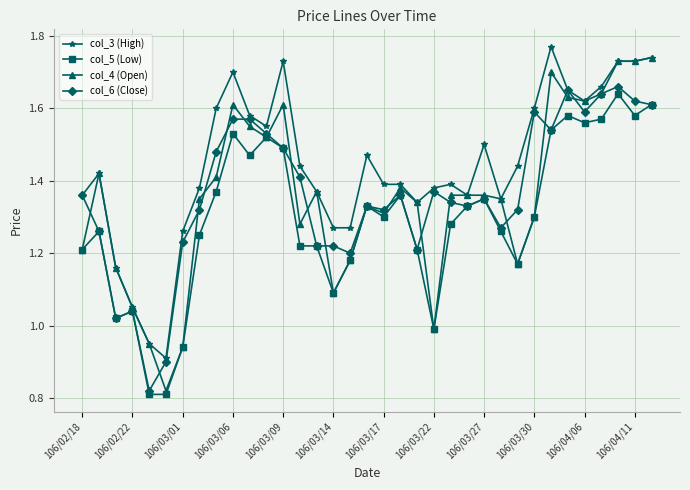

Does the chart display data point markers on the line(s)?

Yes